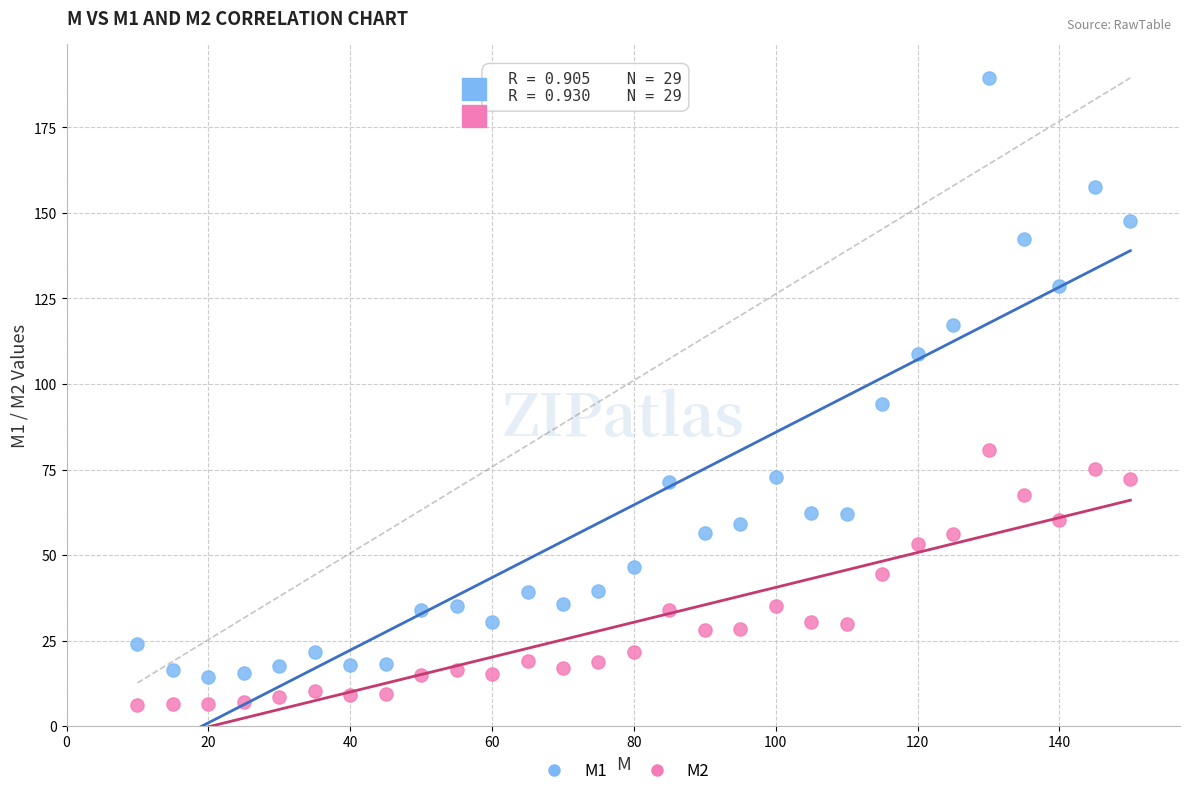

Which series contains the lowest Y value?

M2